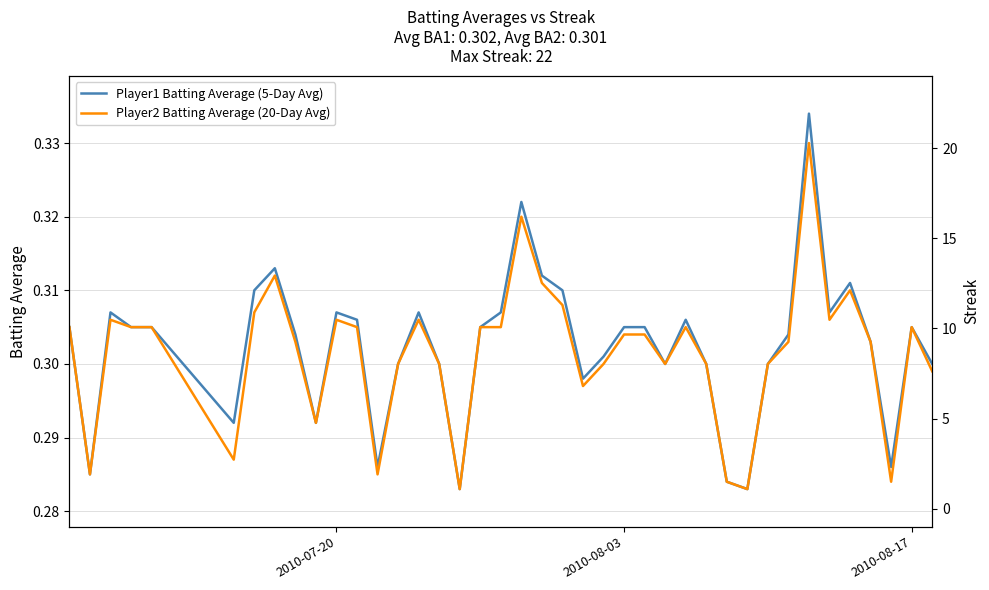

What are all the series names shown in the legend?

Player1 Batting Average (5-Day Avg), Player2 Batting Average (20-Day Avg)